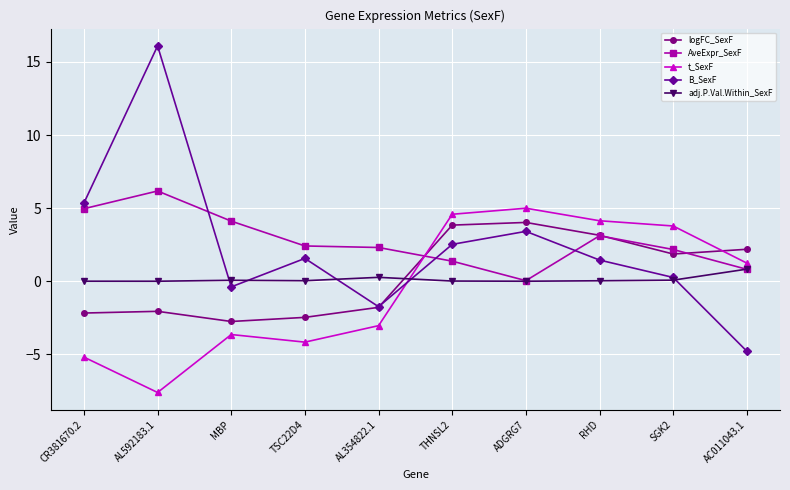

Which series has the widest spread of values?

B_SexF